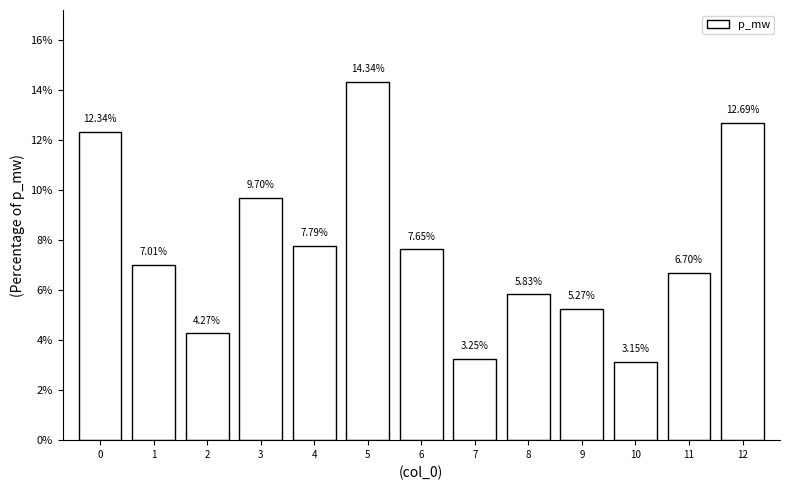

Rank the categories by value from highest to lowest.

5, 12, 0, 3, 4, 6, 1, 11, 8, 9, 2, 7, 10